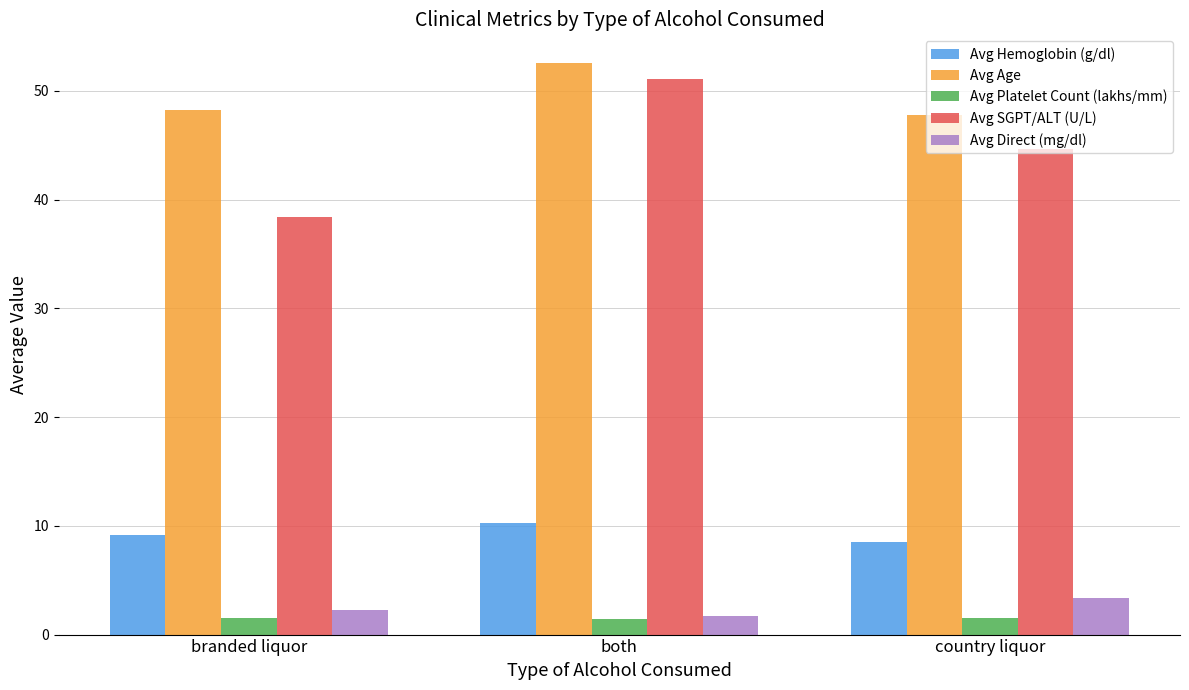

Between both and country liquor, which series saw the biggest shift?

Avg SGPT/ALT (U/L)